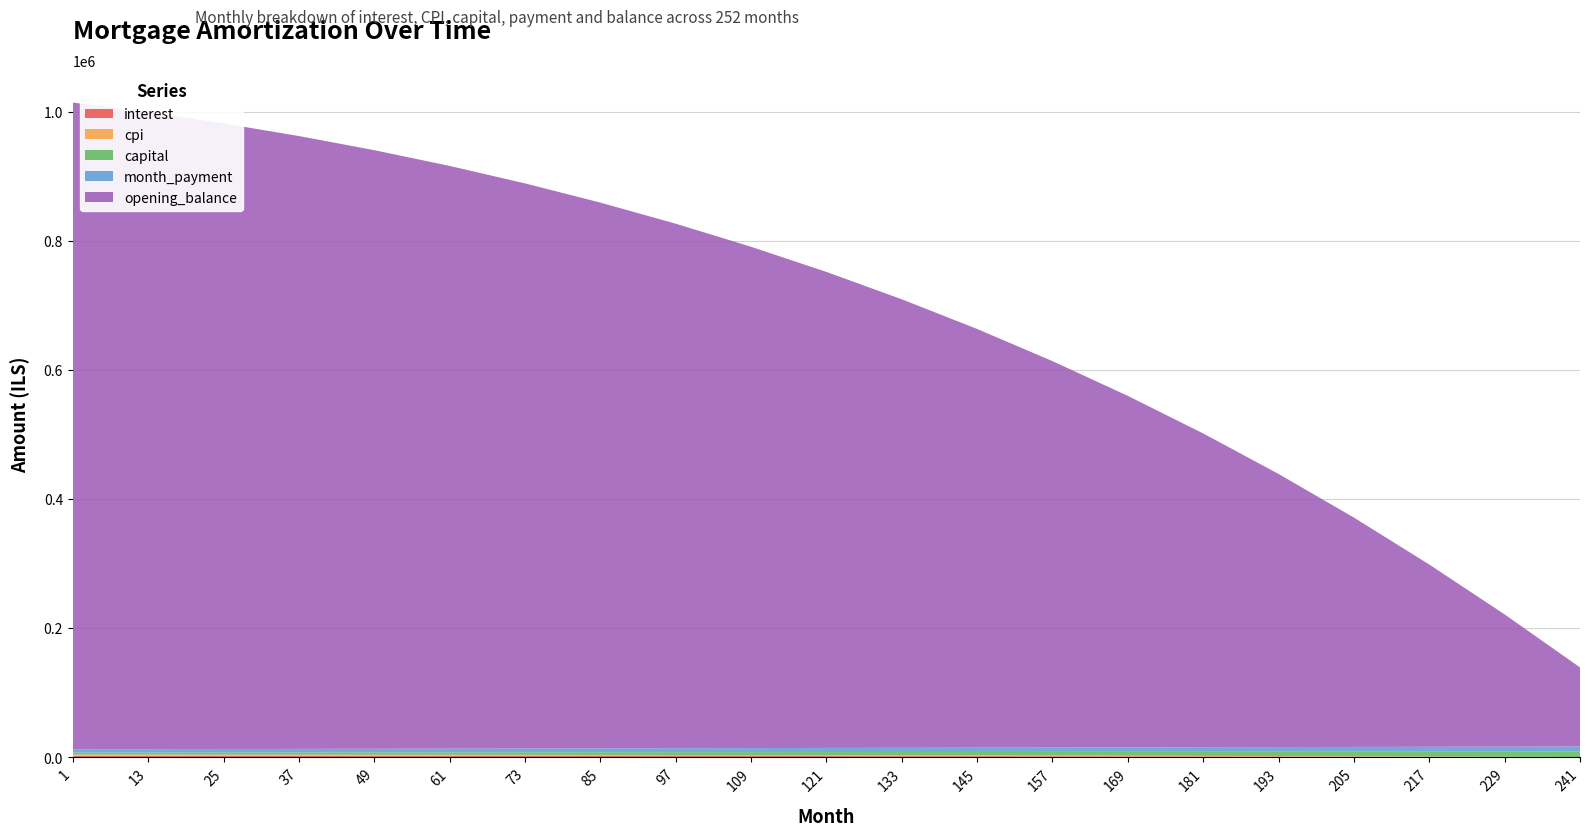

Reading left to right, list all the values displayed in this chart.

interest: 1=2087.2	13=2055.3	25=2019.0	37=1977.9	49=1932.6	61=1882.5	73=1826.9	85=1765.3	97=1697.1	109=1621.6	121=1538.1	133=1446.1	145=1344.7	157=1233.4	169=1111.4	181=978.0	193=832.2	205=673.3	217=500.4	229=312.4	241=108.5
cpi: 1=1831.2	13=1802.8	25=1770.6	37=1734.1	49=1693.2	61=1647.5	73=1596.5	85=1539.9	97=1477.2	109=1408.1	121=1331.9	133=1248.2	145=1156.3	157=1055.7	169=945.8	181=825.8	193=695.1	205=553.1	217=399.0	229=232.3	241=52.2
capital: 1=3026.9	13=3172.4	25=3324.9	37=3484.8	49=3652.4	61=3828.6	73=4013.8	85=4208.9	97=4414.6	109=4631.7	121=4861.0	133=5103.6	145=5360.5	157=5632.8	169=5921.7	181=6228.6	193=6555.1	205=6902.8	217=7273.6	229=7669.5	241=8092.7
month_payment: 1=5114.1	13=5227.7	25=5343.9	37=5462.6	49=5584.1	61=5709.4	73=5838.6	85=5971.8	97=6109.1	109=6250.6	121=6396.5	133=6547.0	145=6702.2	157=6862.0	169=7027.4	181=7196.5	193=7371.6	205=7551.6	217=7737.5	229=7929.5	241=8128.6
opening_balance: 1=1001833.3	13=986538.9	25=969099.0	37=949379.2	49=927272.5	61=902664.9	73=875433.7	85=845444.0	97=812550.8	109=776596.0	121=737409.5	133=694807.9	145=648593.6	157=598553.5	169=544460.0	181=486067.6	193=423109.5	205=355296.7	217=282318.7	229=204836.2	241=122484.1